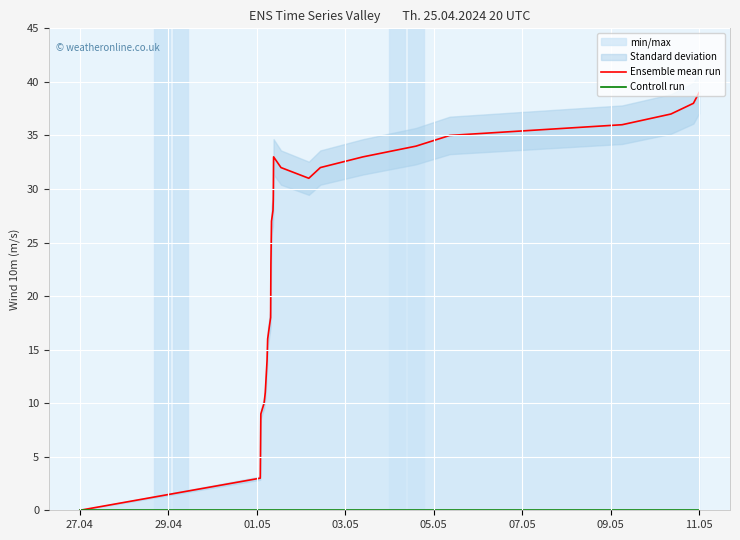

What is the label of the 21st point from the right?

09.05